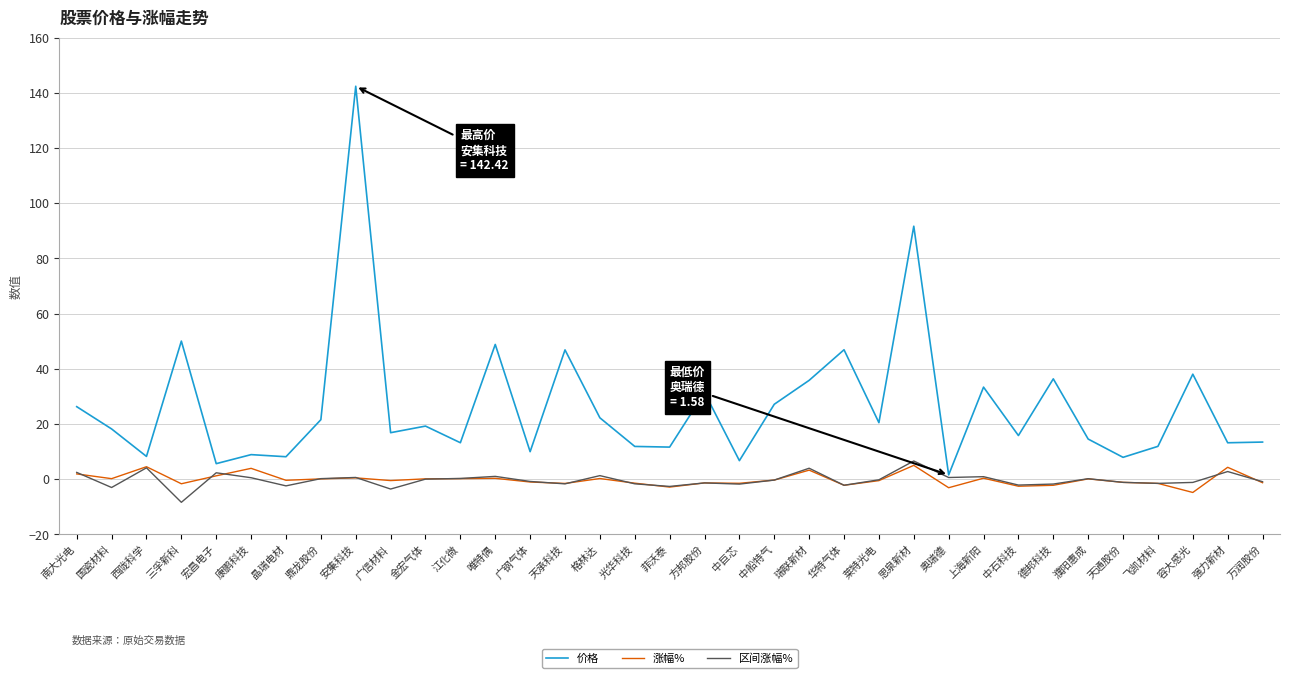

What is the sum of the 涨幅% values at 宏昌电子 and 西陇科学?

5.8